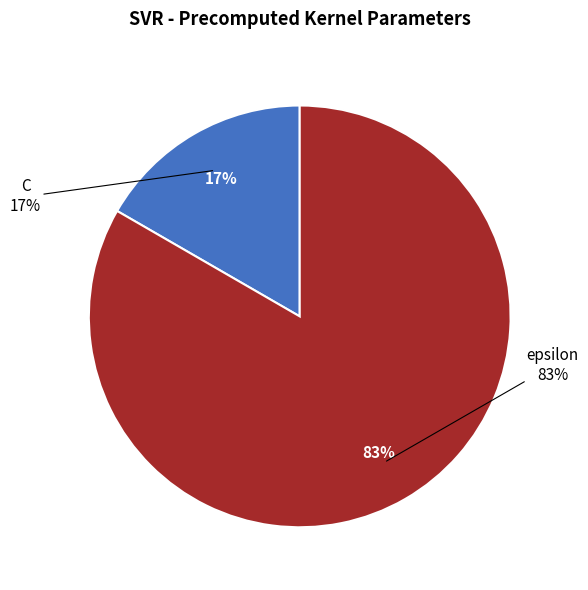

What portion of the pie excludes epsilon?

16.7%